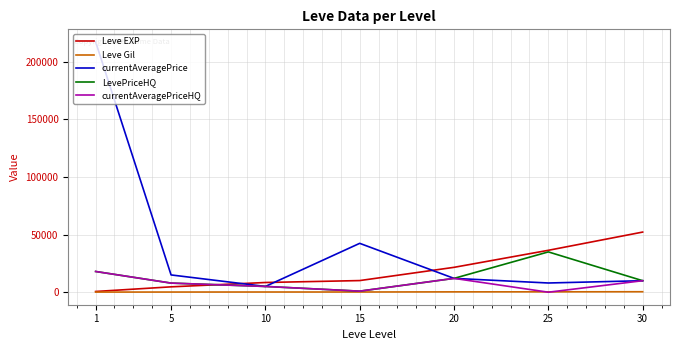

Is this an area chart (filled region under the line)?

No